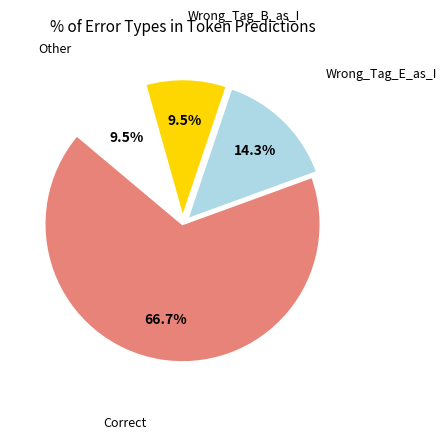

Is there a majority slice in this chart?

Yes